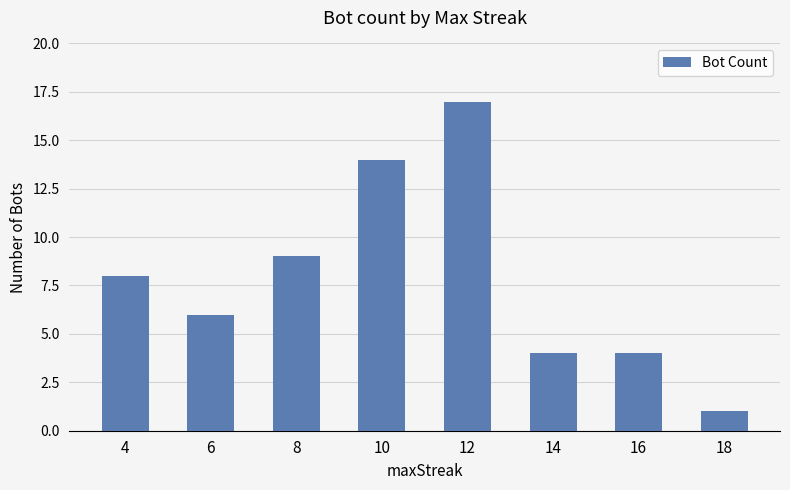

Approximately how many times larger is the value at 14 compared to 10?

0.3